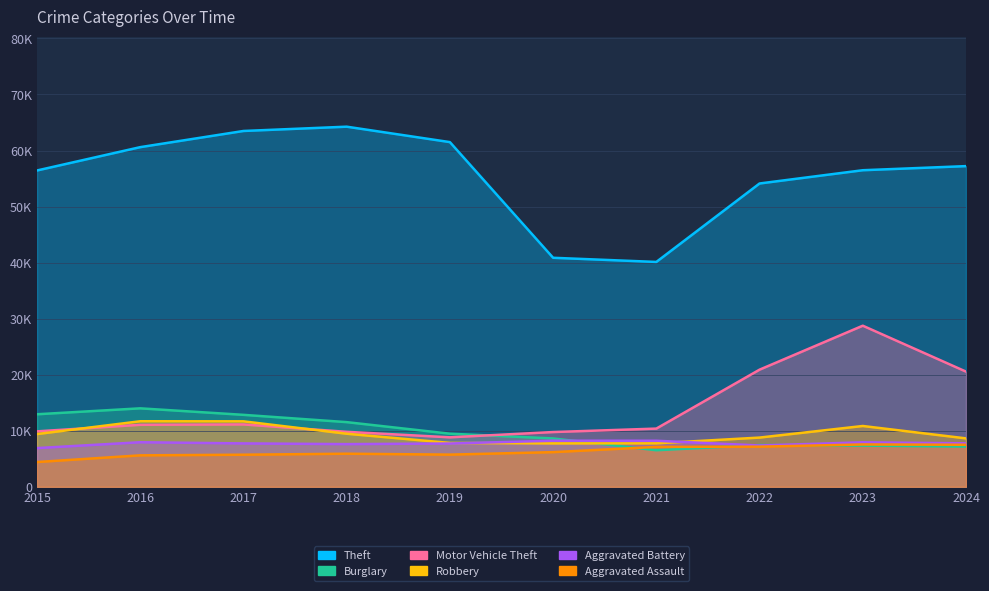

Which label corresponds to the smallest value in the chart?

2015